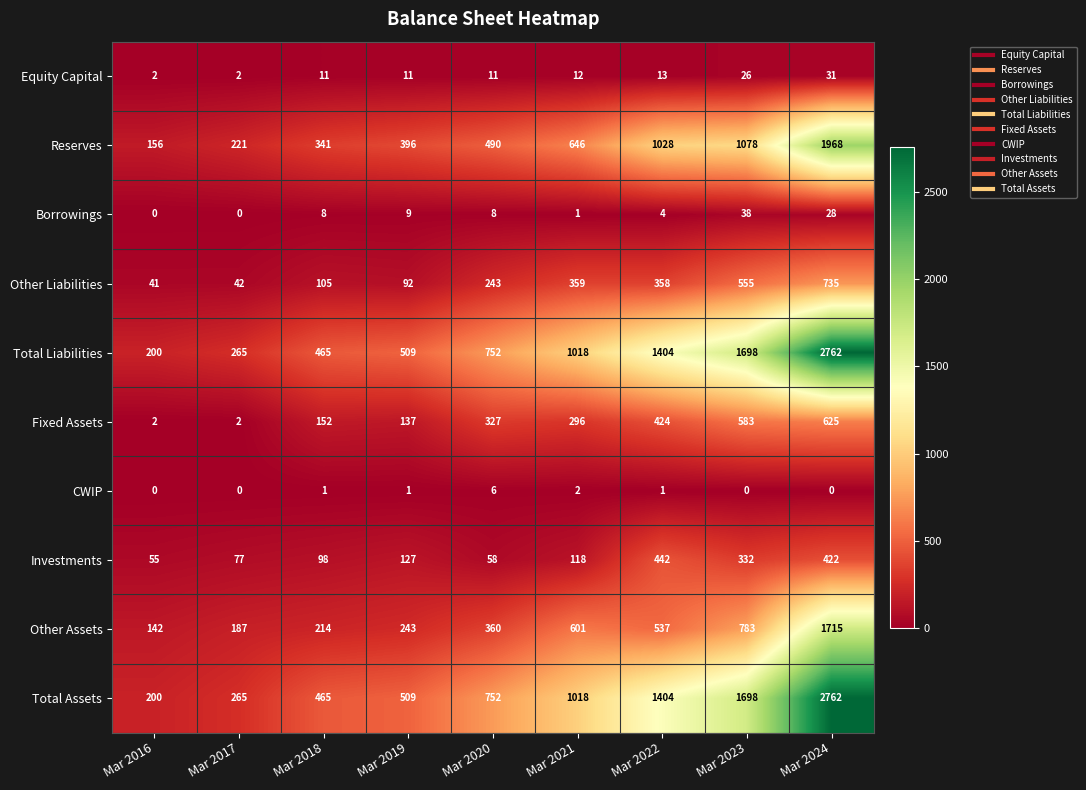

What value does the Fixed Assets series have at Mar 2019?

137